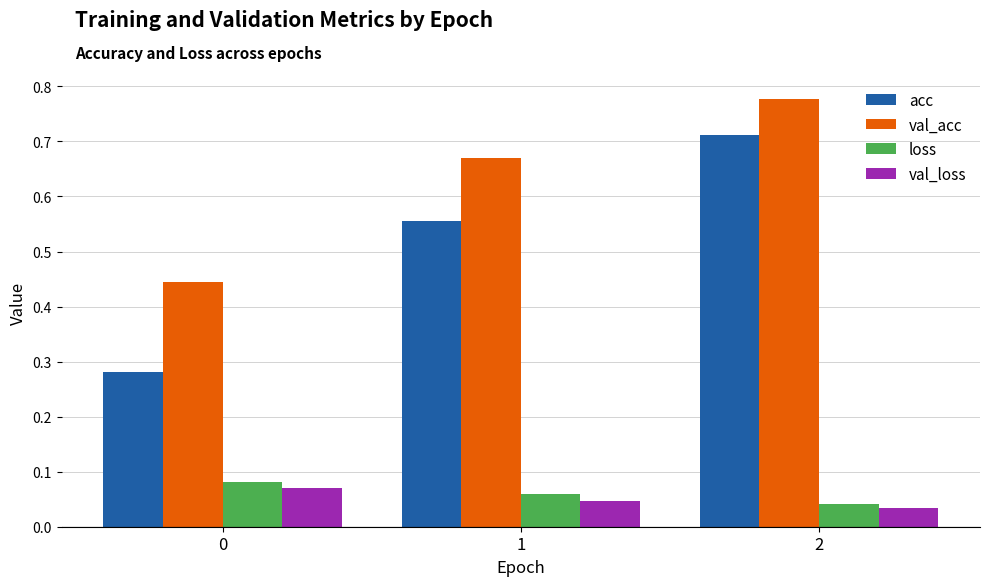

Count the loss values in the range 0 to 1.

3